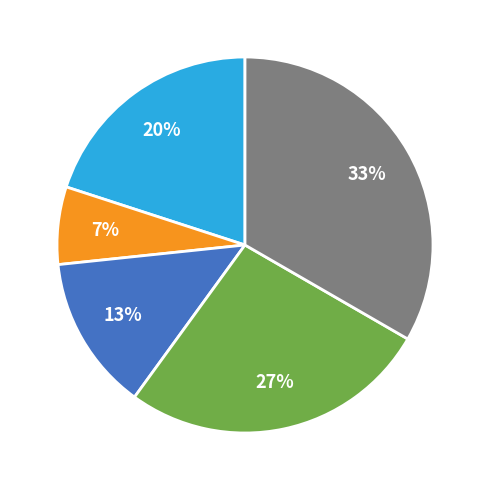

To the nearest percent, what is the average slice percentage?

20%